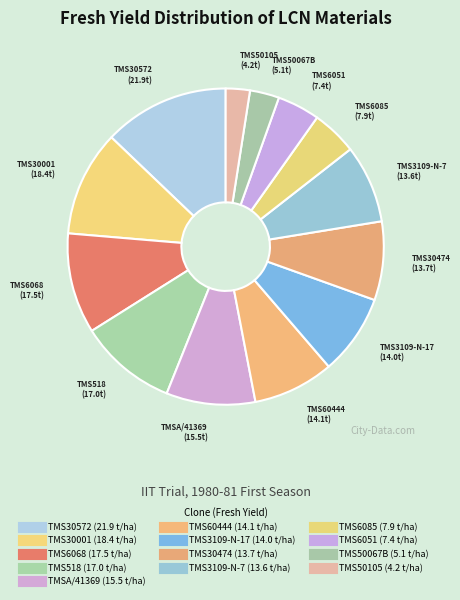

Is there a majority slice in this chart?

No